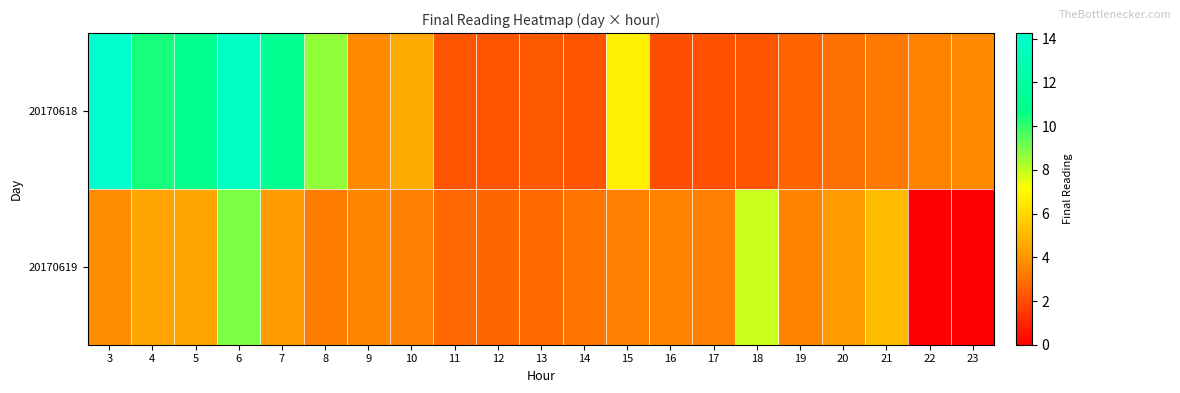

How many distinct data groups are displayed?

2